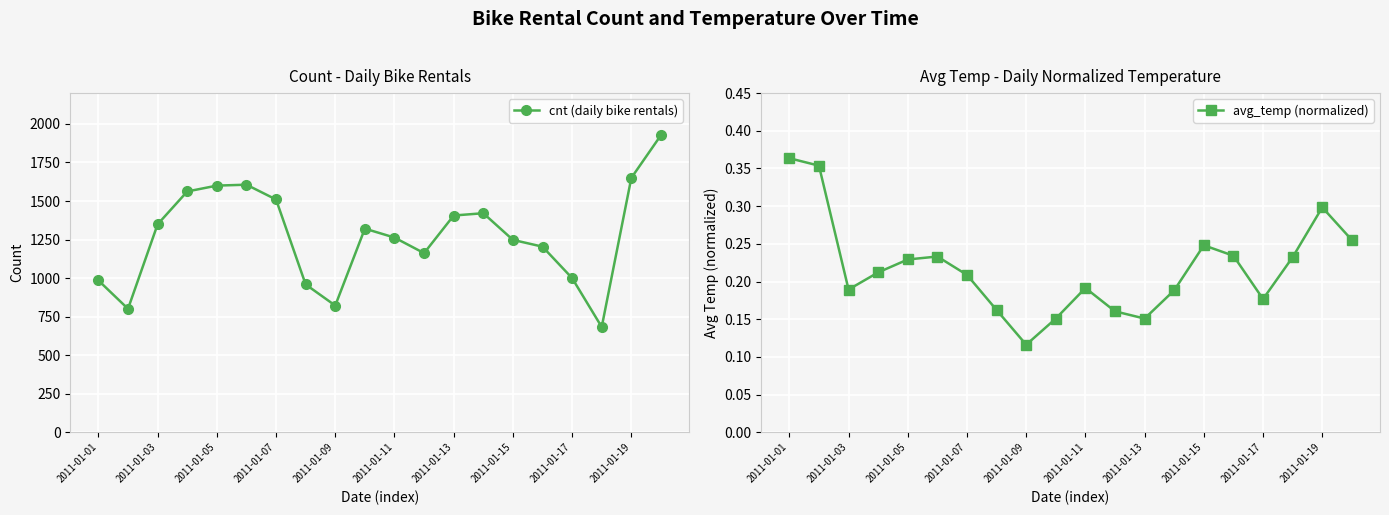

The value of cnt (daily bike rentals) at 11 is 356.4. True or false?

False